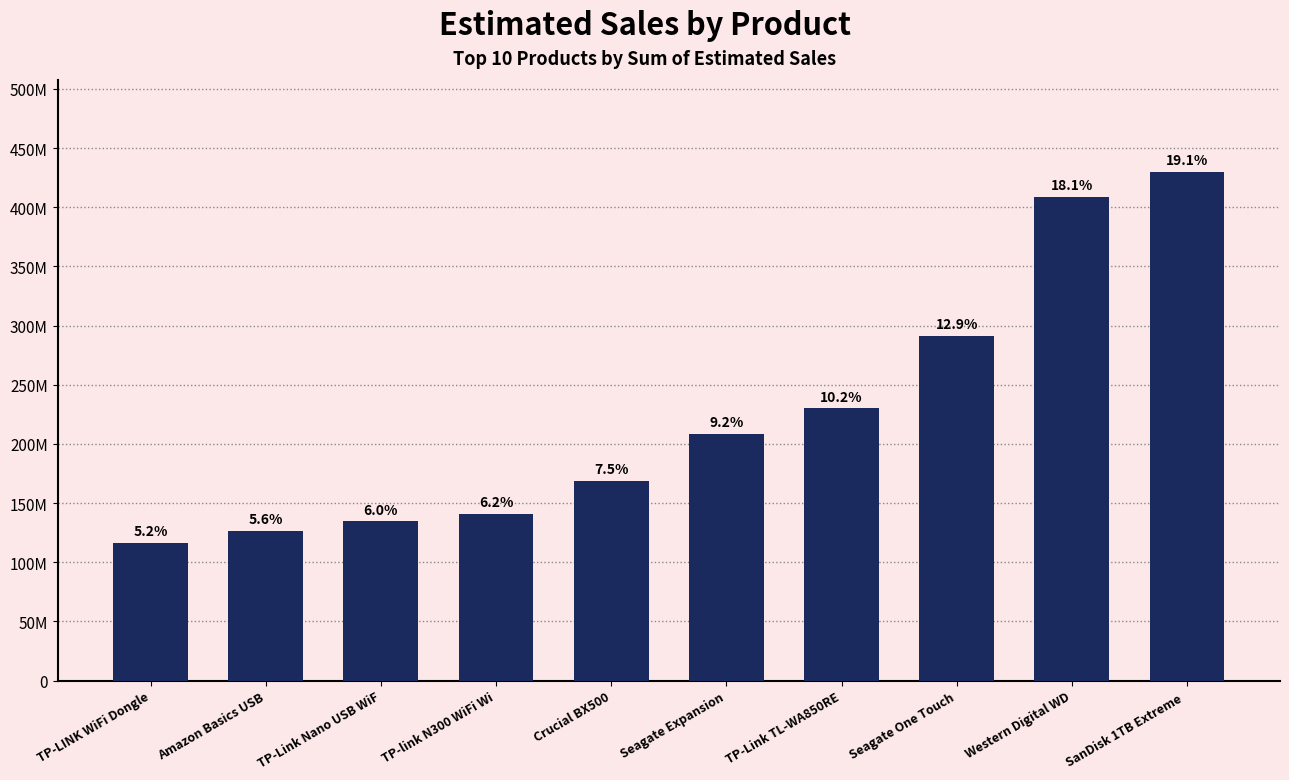

List the labels in order of value, largest first.

SanDisk 1TB Extreme , Western Digital WD, Seagate One Touch, TP-Link TL-WA850RE, Seagate Expansion, Crucial BX500, TP-link N300 WiFi Wi, TP-Link Nano USB WiF, Amazon Basics USB, TP-LINK WiFi Dongle